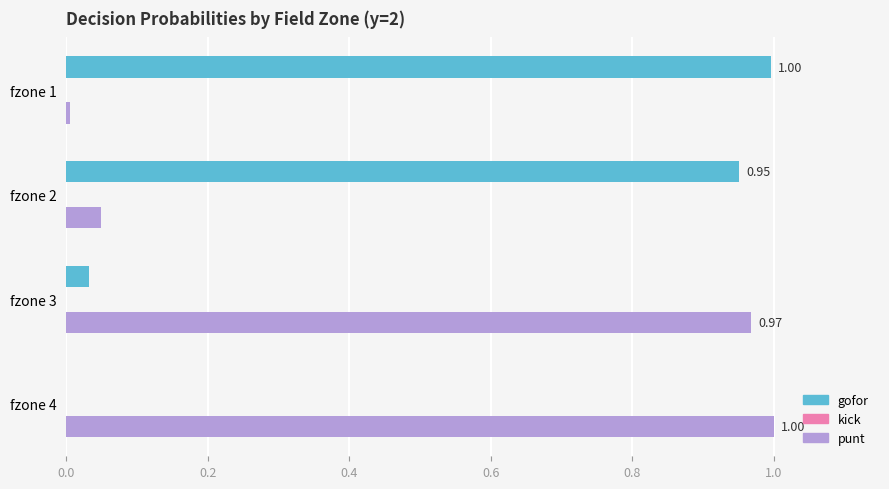

How many positive values does the gofor series have?

3